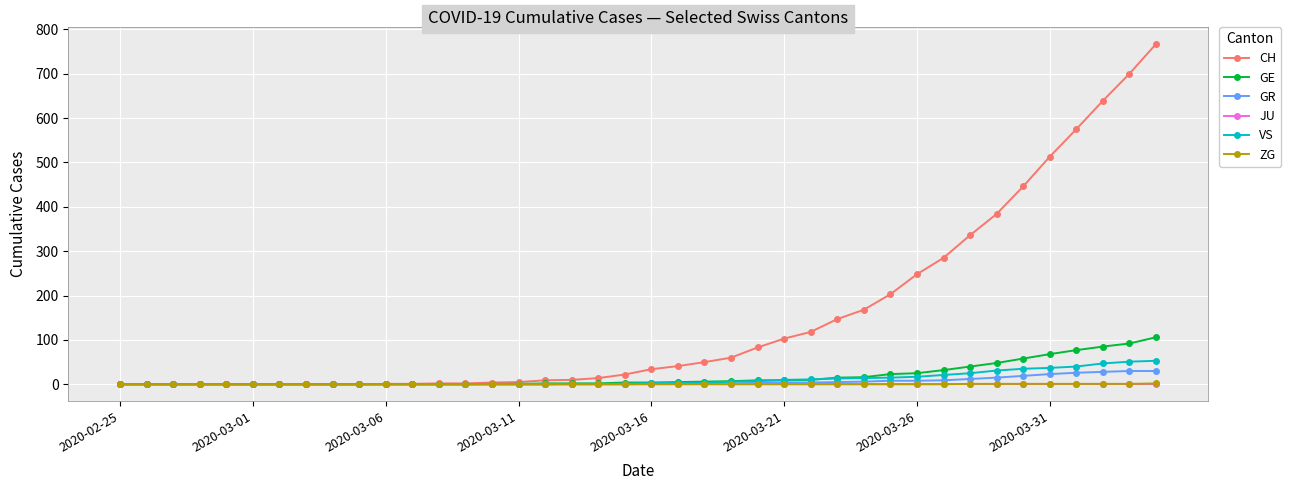

What is the greatest value displayed?

767